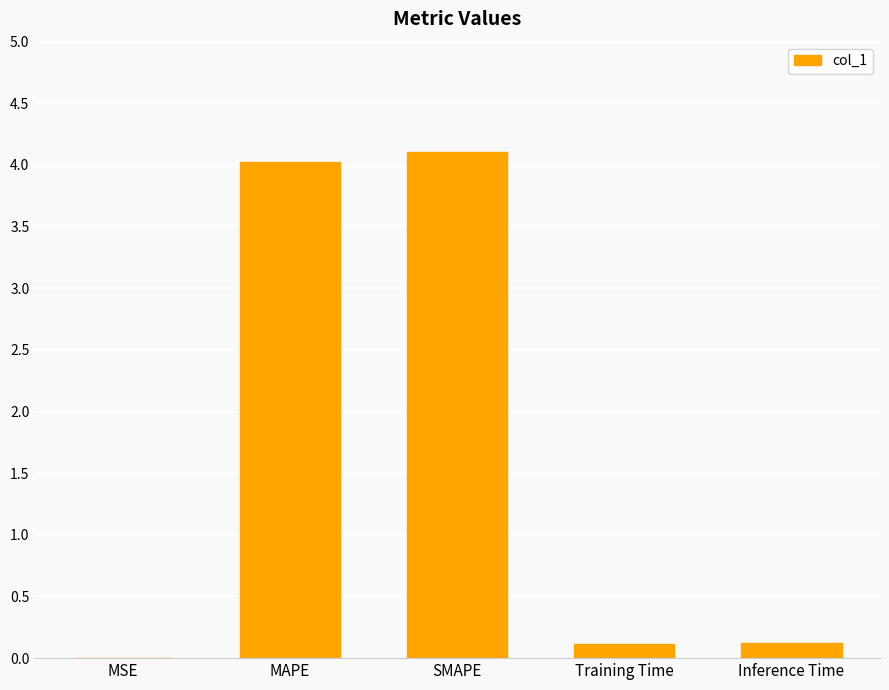

Is it true that the value at MAPE is 4.0?

True